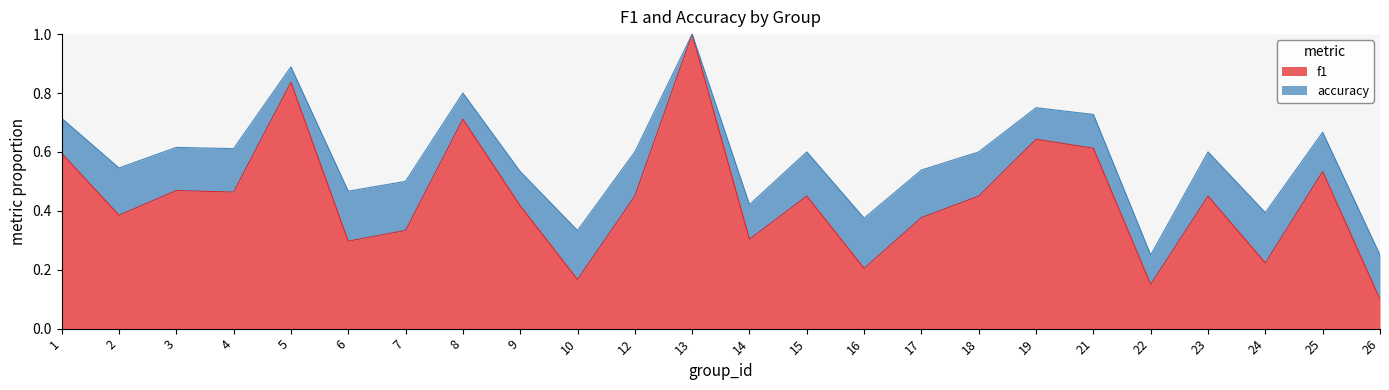

Where is the first local maximum for f1?

3